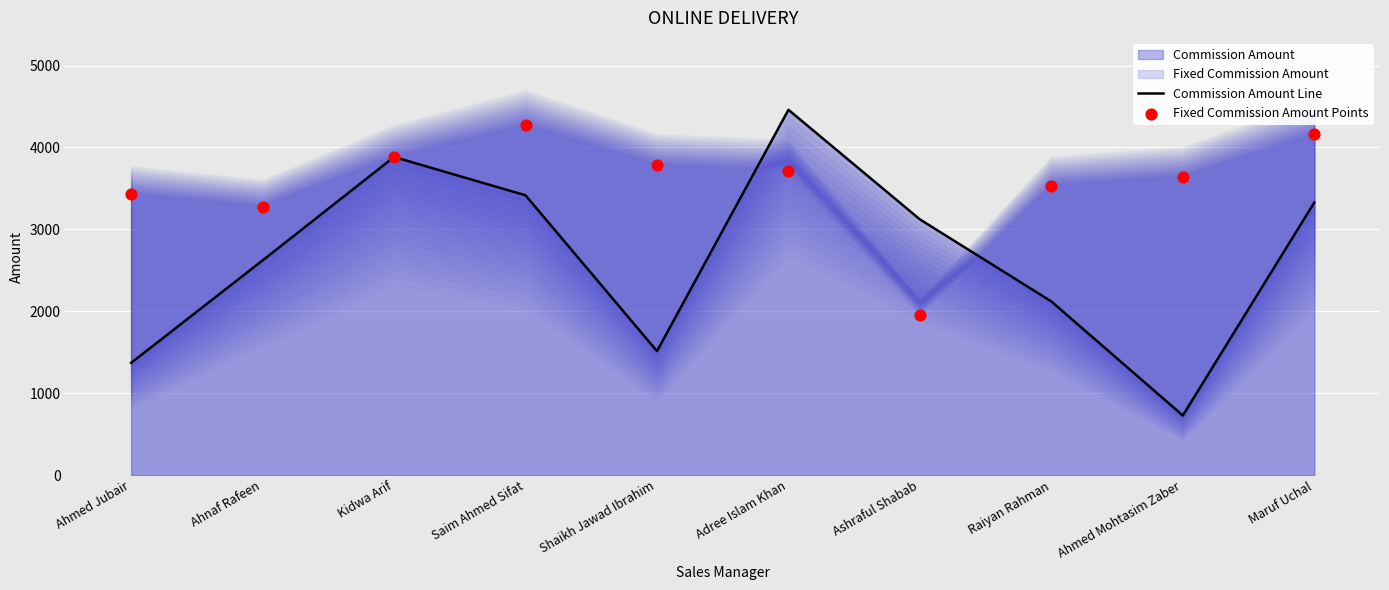

Which series has the largest Y range (max minus min)?

Commission Amount Line